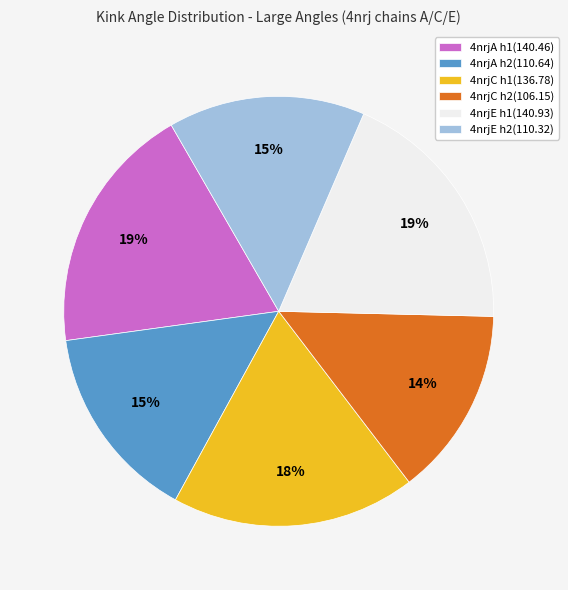

To the nearest percent, what is the difference between the largest and smallest slice percentages?

5%